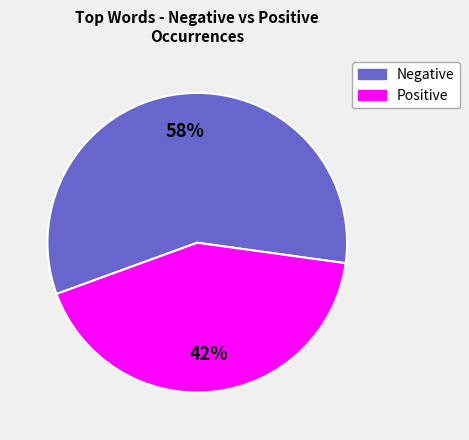

Is there any slice that represents more than half of the pie?

Yes